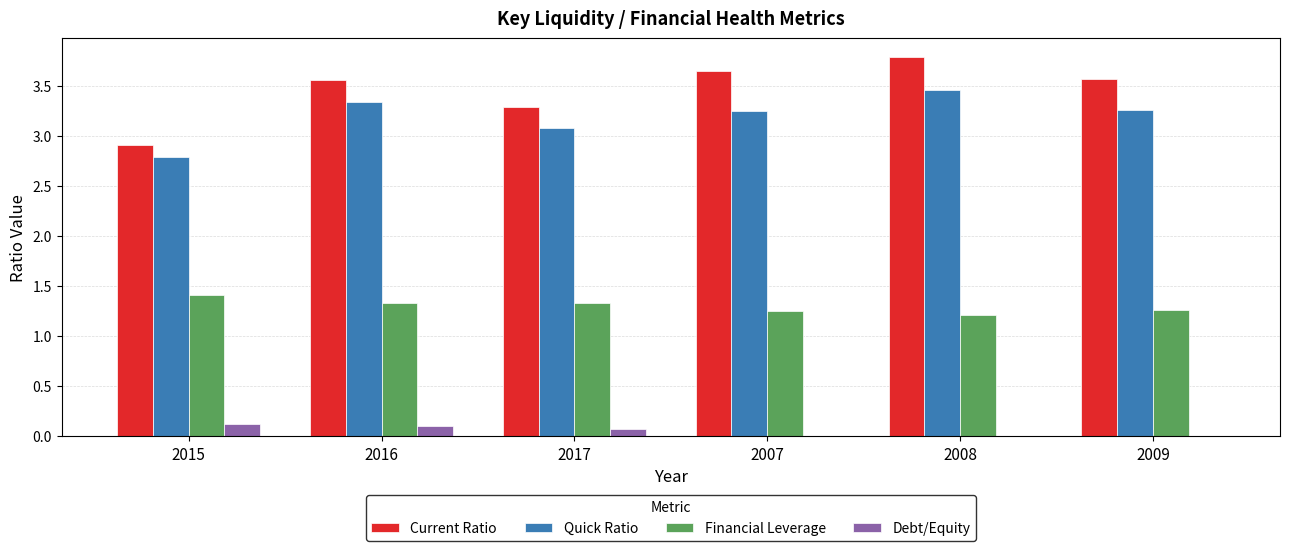

At which category does the chart reach its peak across all series?

2008